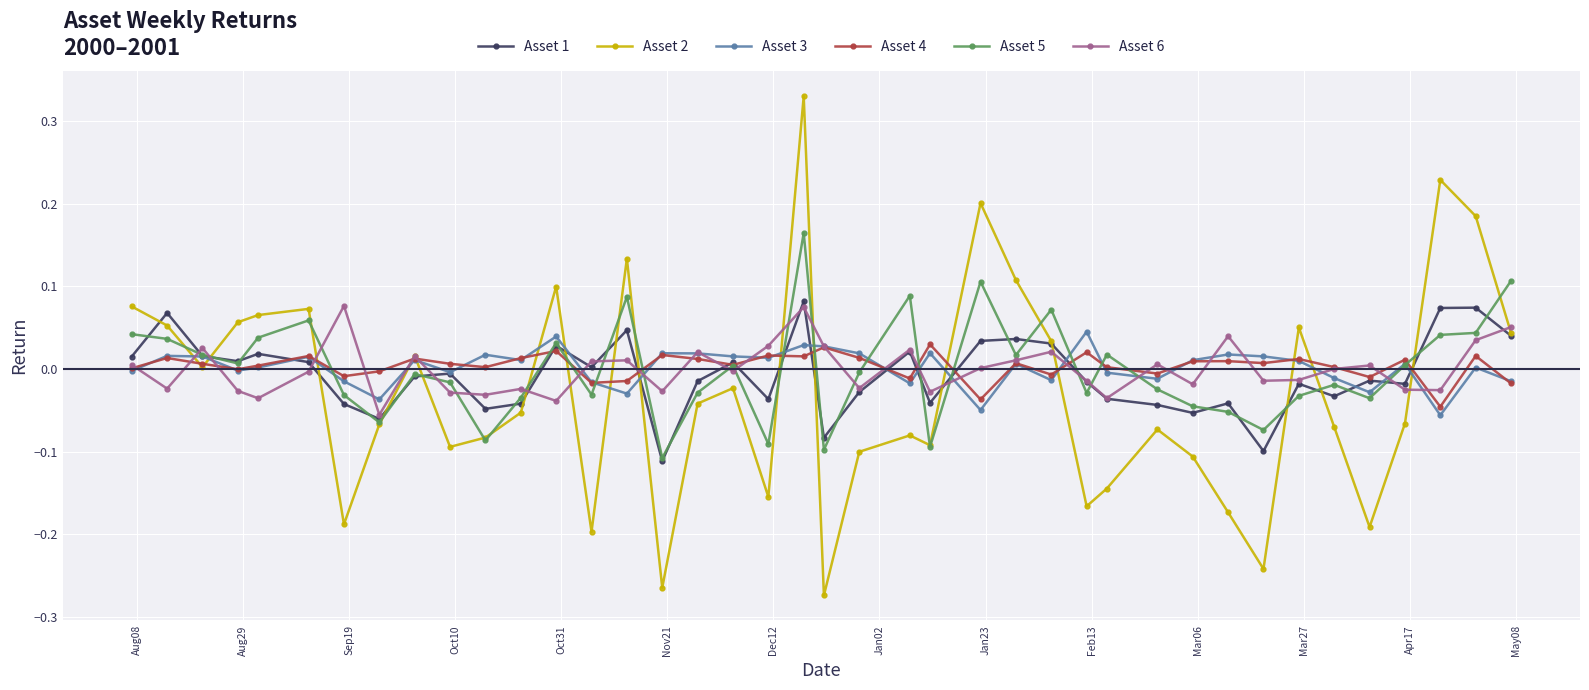

Which series has the largest range (max minus min)?

Asset 2